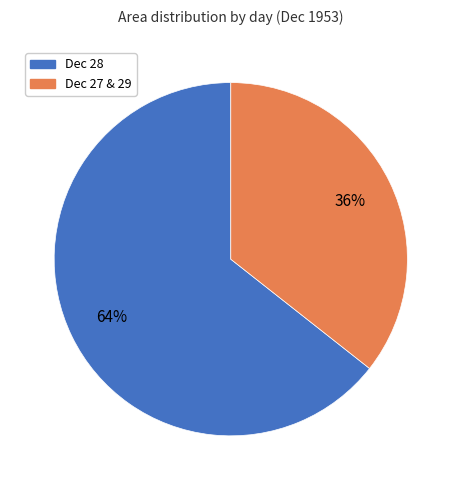

To the nearest percent, what is the average slice percentage?

50%